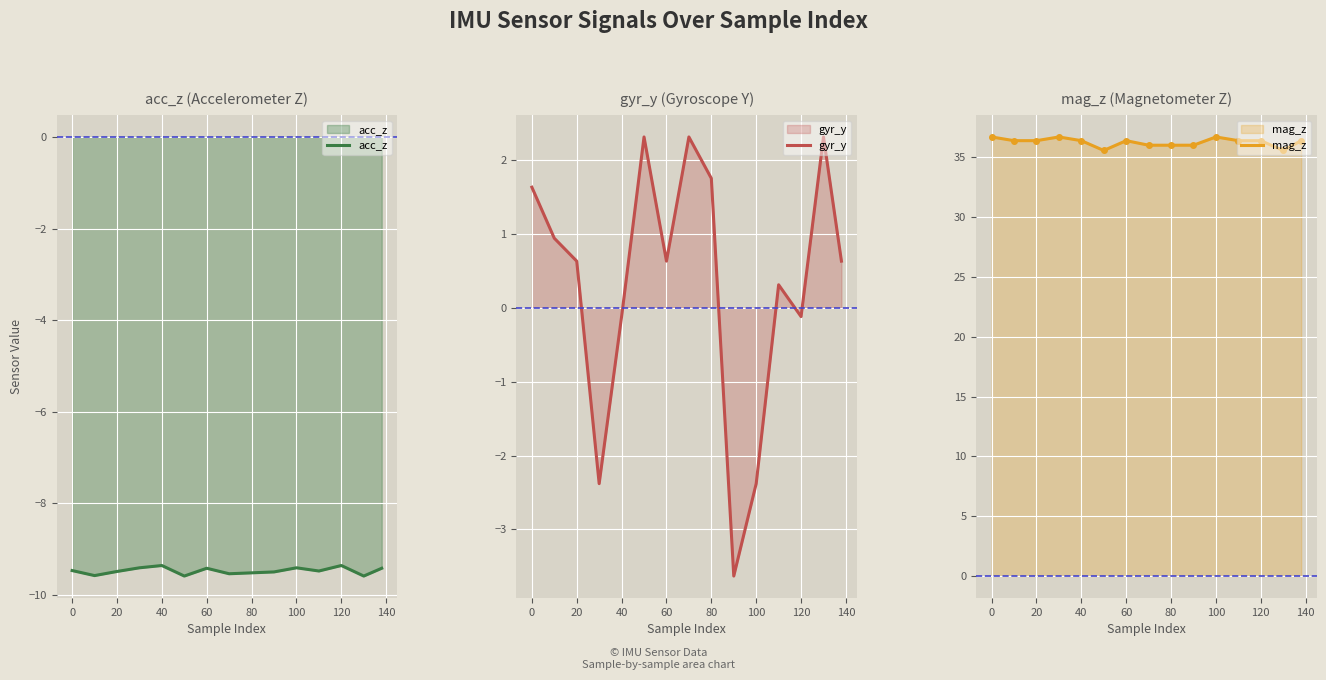

True or false: acc_z has a value of -13.5 at 0.

False